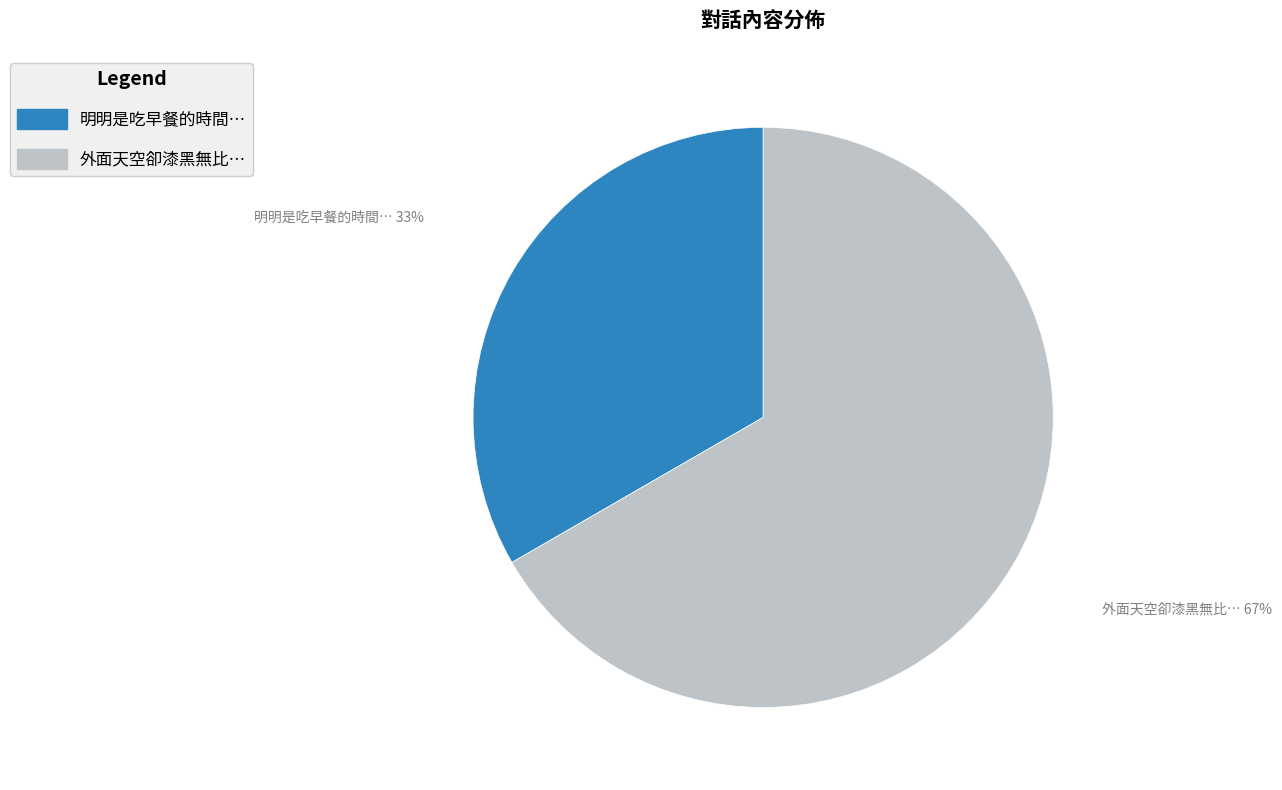

Which has a higher value, 明明是吃早餐的時間… or 外面天空卻漆黑無比…?

外面天空卻漆黑無比…